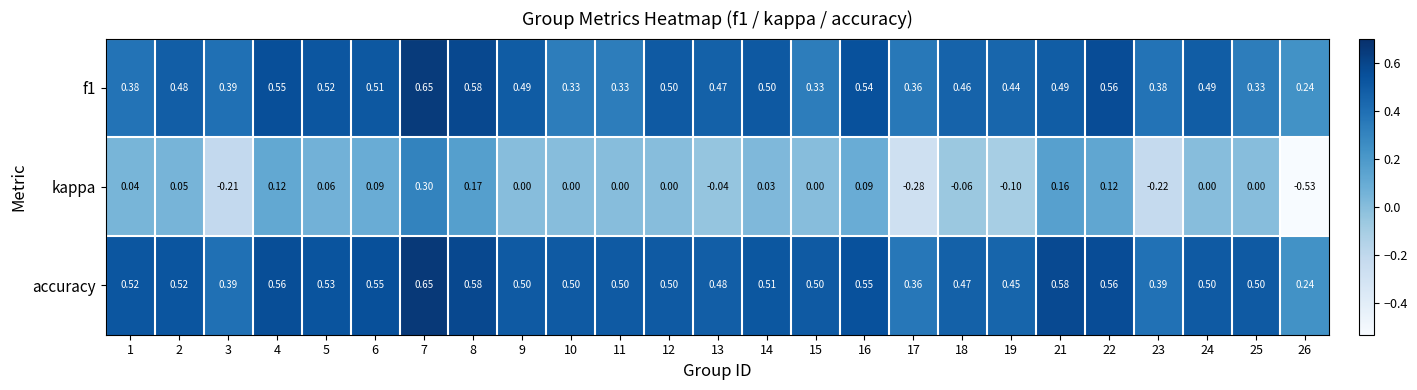

Which series changed the most between 14 and 15?

f1